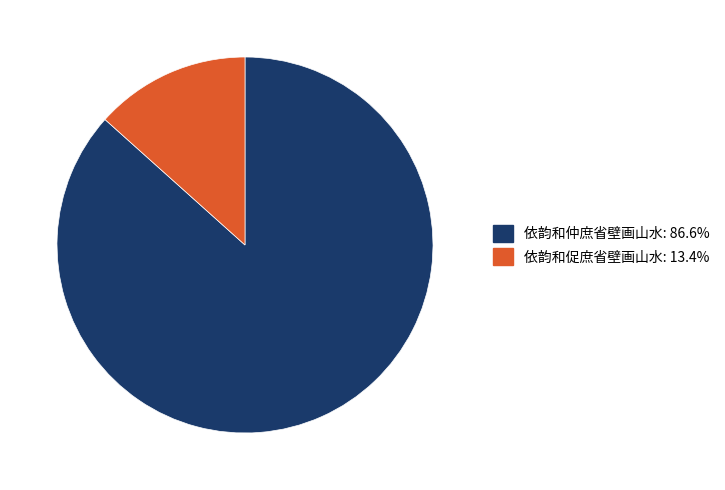

Rank the categories by value from highest to lowest.

依韵和仲庶省壁画山水, 依韵和促庶省壁画山水